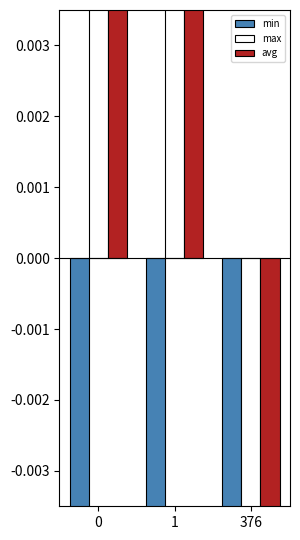

The max series shows -1.3 at 376. True or false?

True